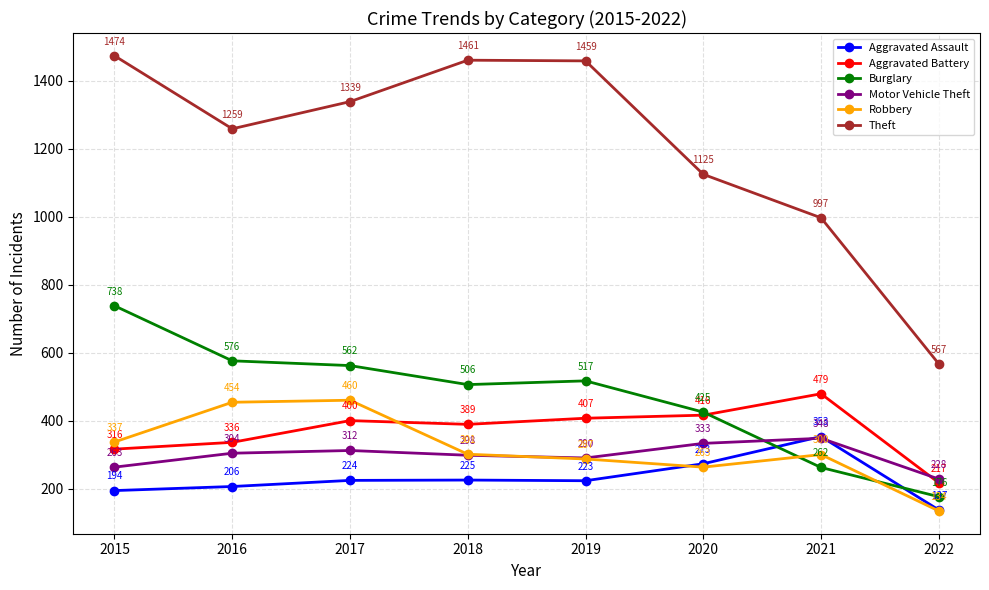

True or false: Robbery and Theft cross at least once.

False